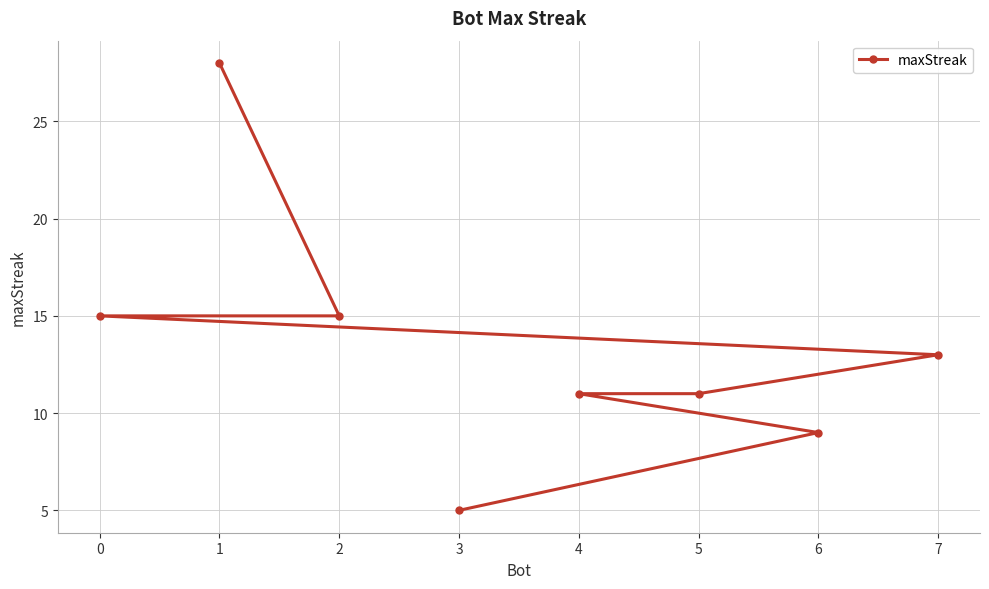

What is the difference between the values at 6 and 5?

2